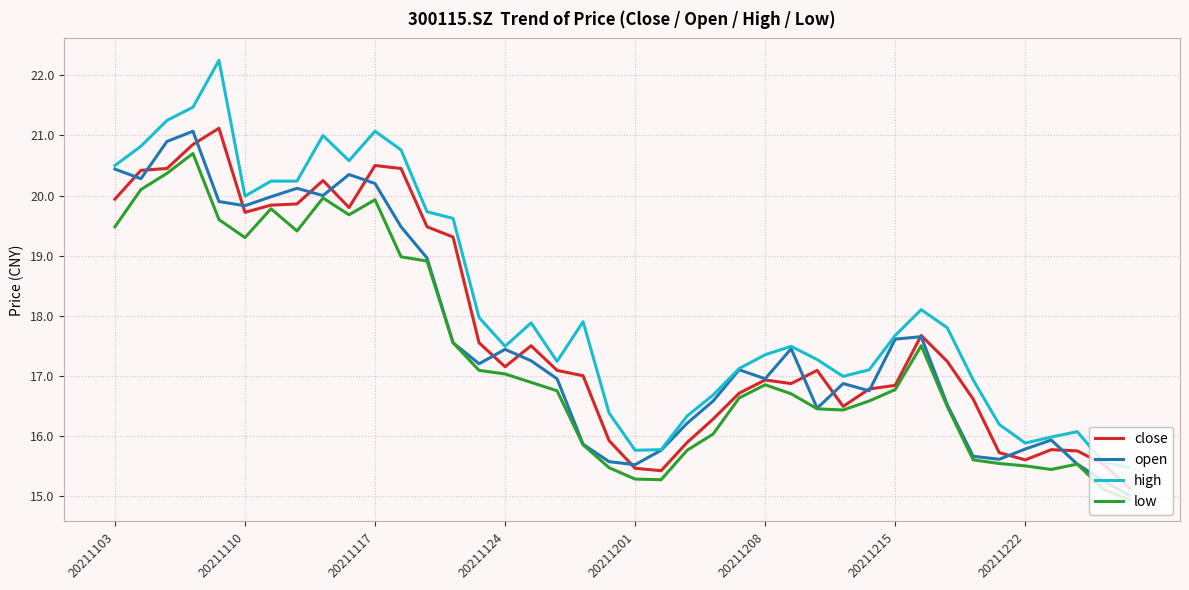

Which series has the largest range (max minus min)?

high